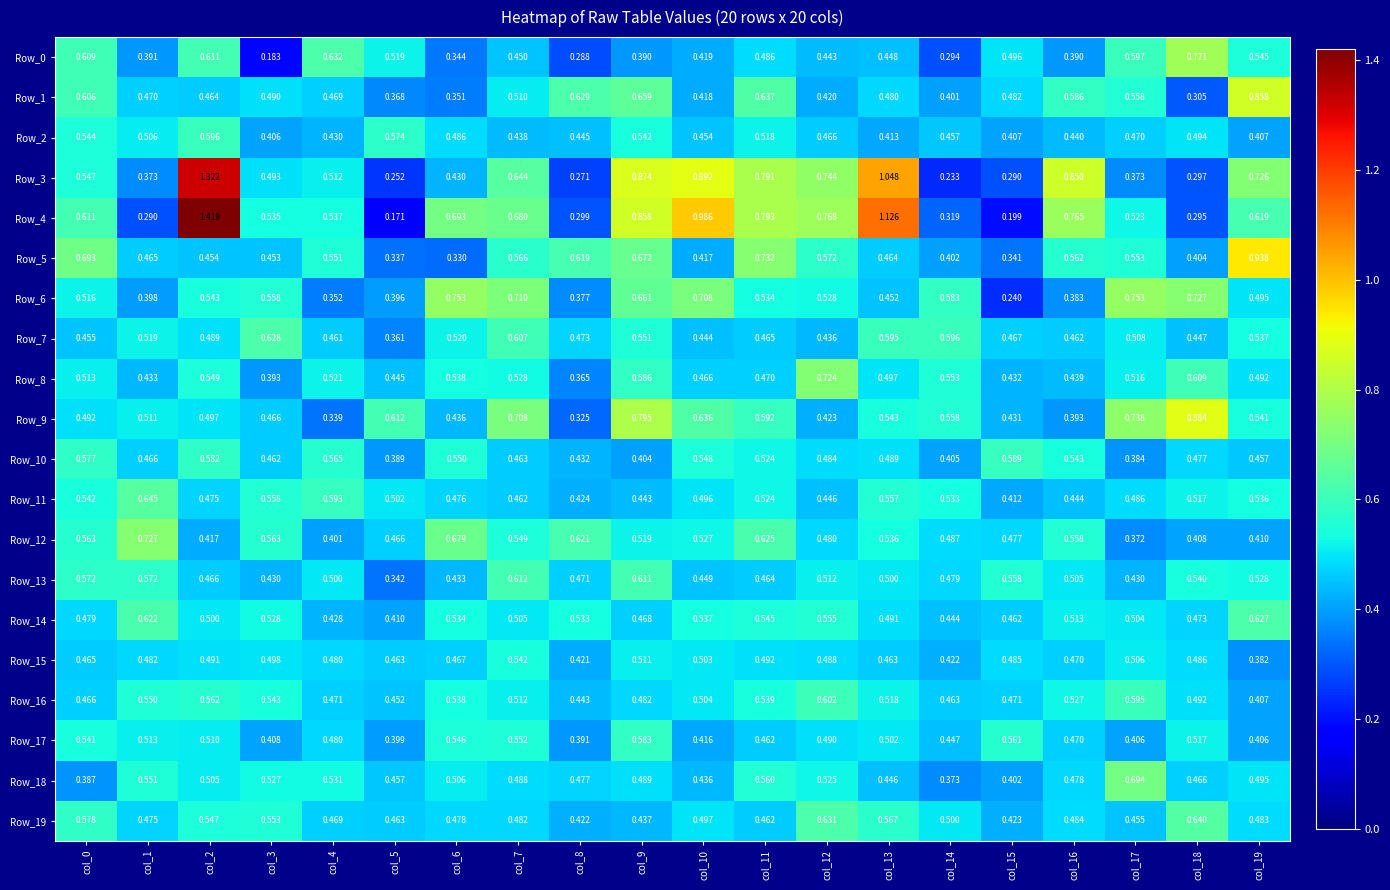

Is the value of Row_2 at col_8 greater than the value of Row_0 at col_7?

No